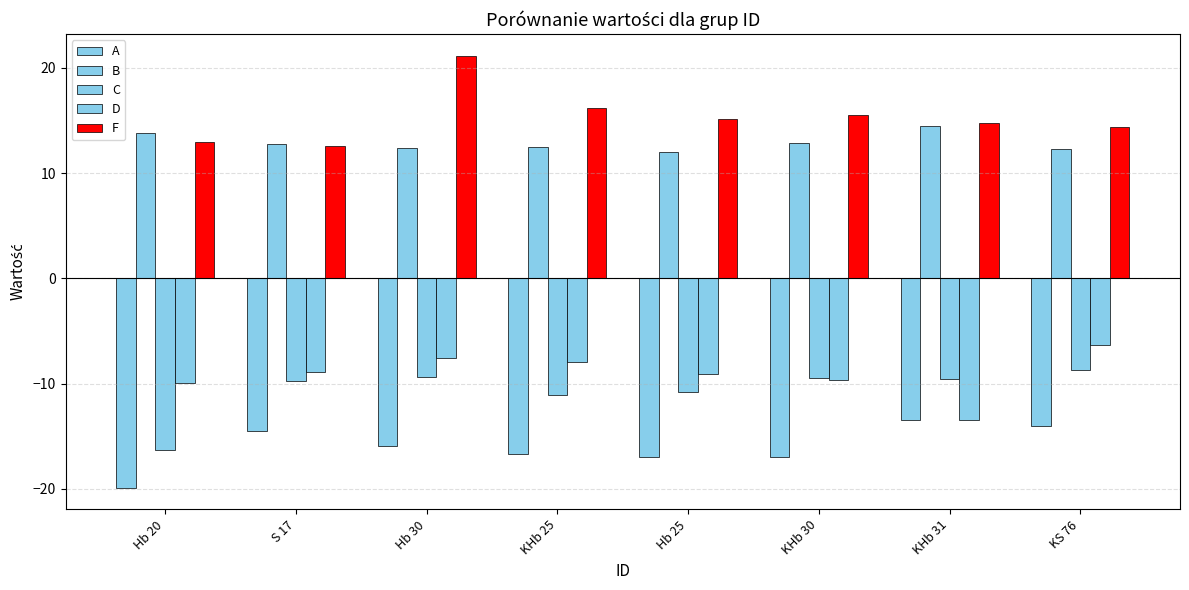

True or false: B has a value of 20.8 at KHb 25.

False